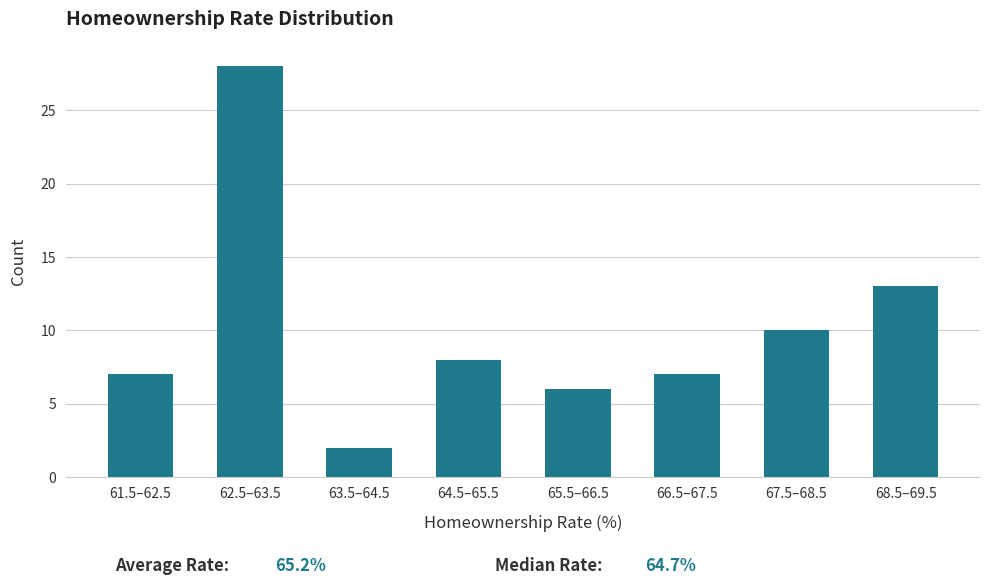

Reading left to right, what are all the values shown in this chart?

7	28	2	8	6	7	10	13